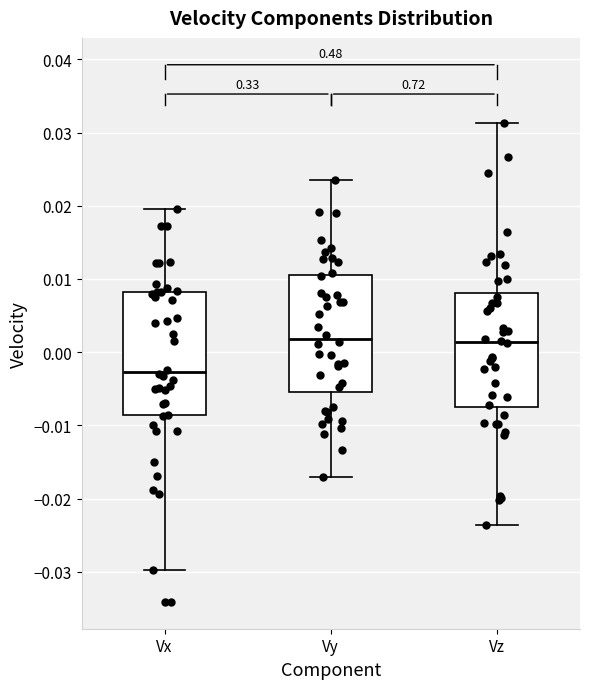

Reading left to right, transcribe this box plot: for each box, give where its median line is, the range the box spans, and where its two whiskers end, as read against the y-axis. The values are not printed on the chart, so give them approximately, as read against the axis.

Vx: median -0.003, box -0.009 to 0.008, whiskers -0.030 to 0.020
Vy: median 0.002, box -0.005 to 0.011, whiskers -0.017 to 0.023
Vz: median 0.001, box -0.008 to 0.008, whiskers -0.024 to 0.031